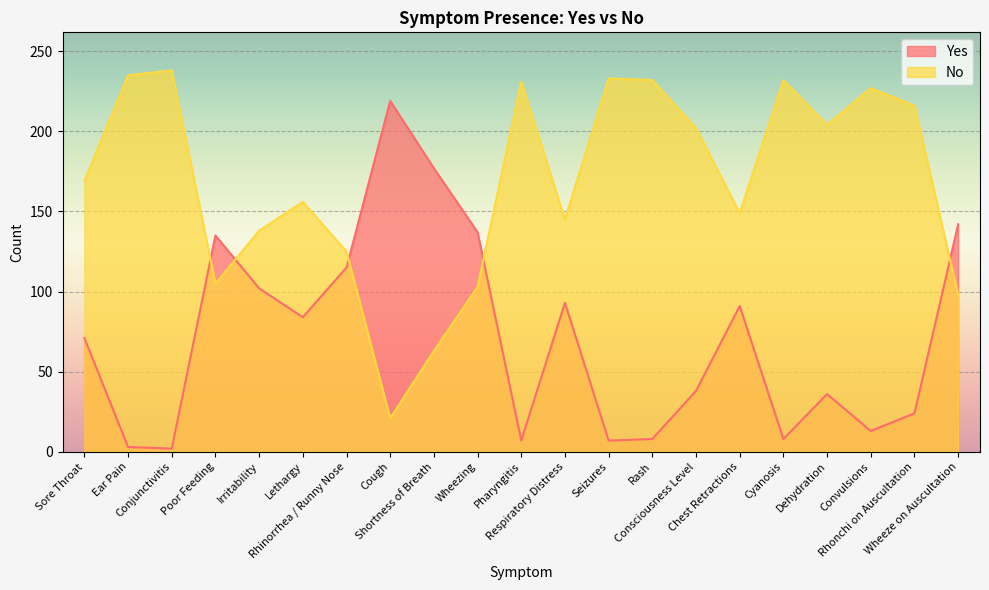

True or false: Yes has a value of 54 at Irritability.

False